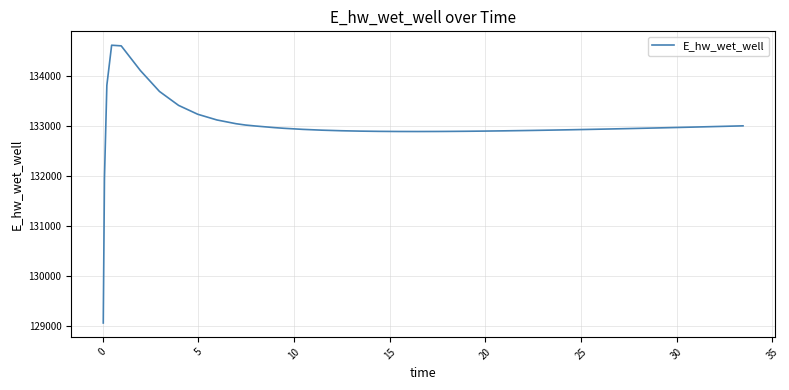

Is this an area chart (filled region under the line)?

No